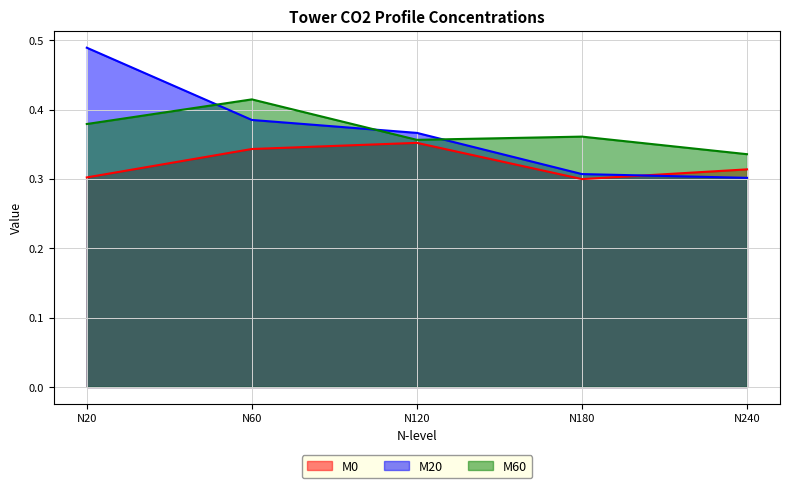

Reading left to right, transcribe all the data shown in this chart.

M0: 0.3	0.3	0.4	0.3	0.3
M20: 0.5	0.4	0.4	0.3	0.3
M60: 0.4	0.4	0.4	0.4	0.3